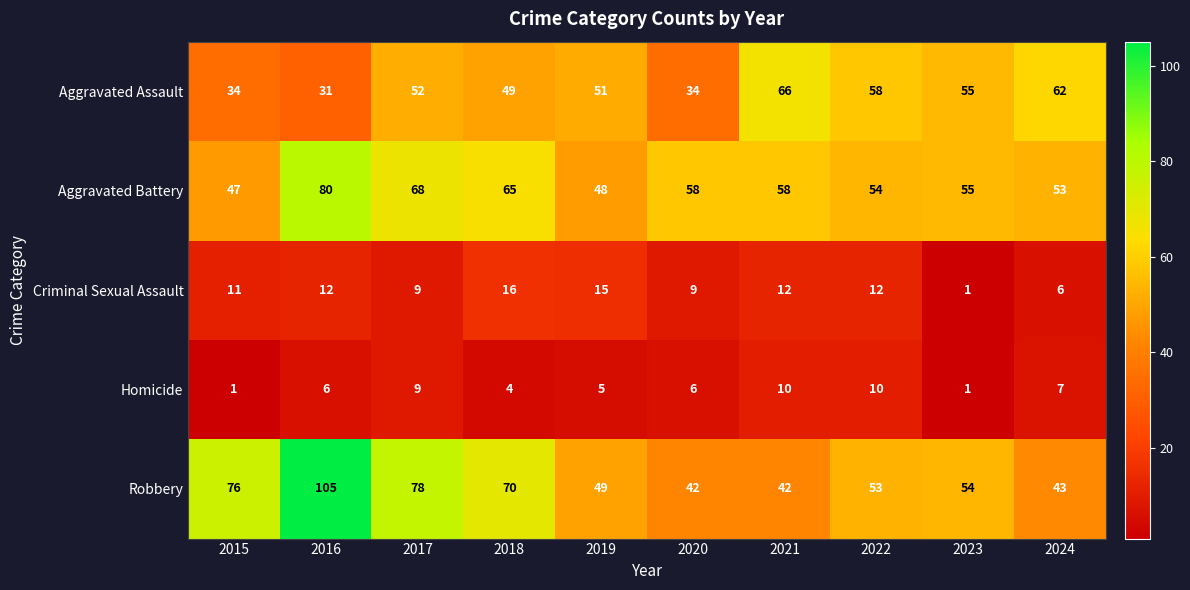

At how many categories does at least one series exceed 56?

8